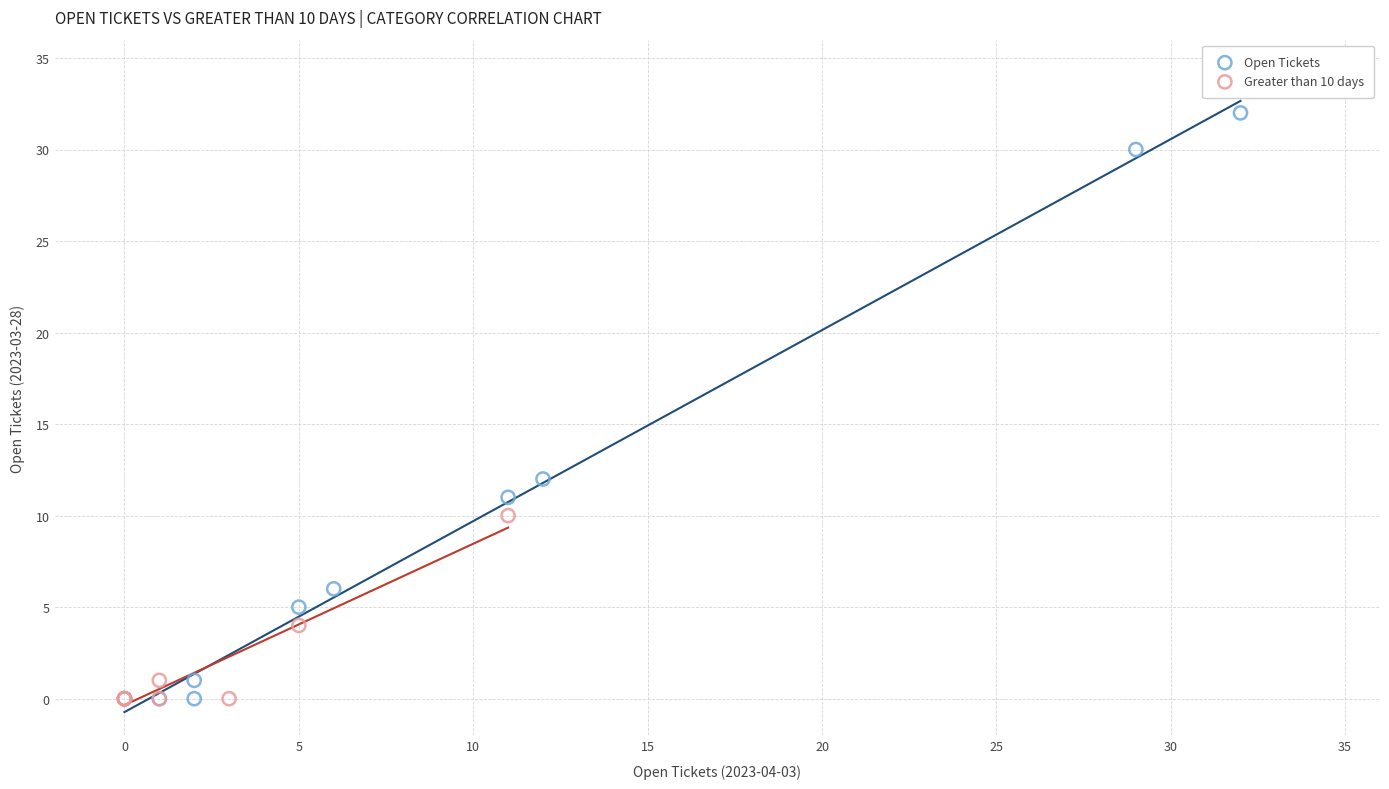

Which series contains the highest Y value?

Open Tickets